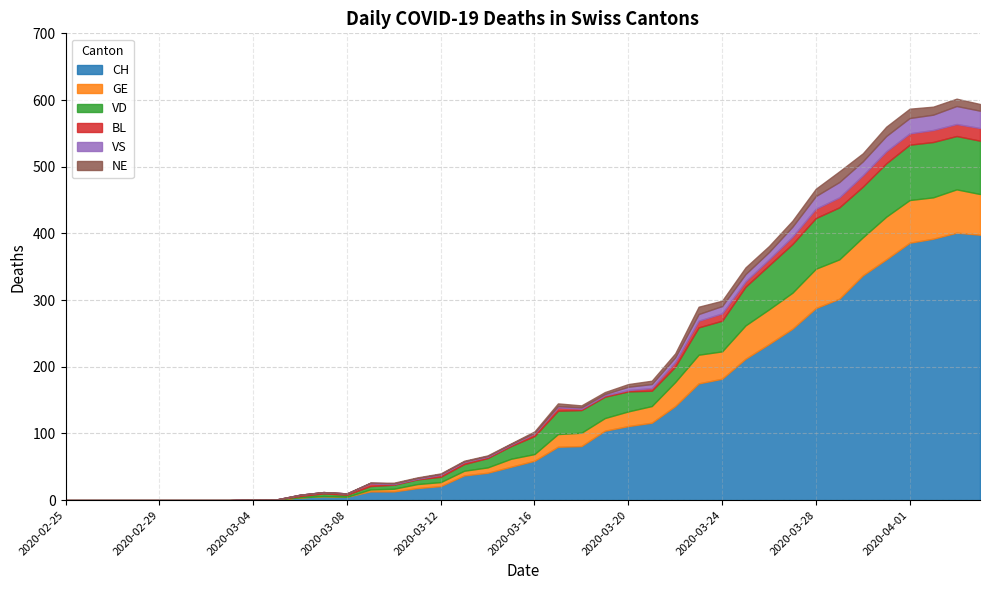

What is the difference between the maximum and second lowest values in the VS series?

27